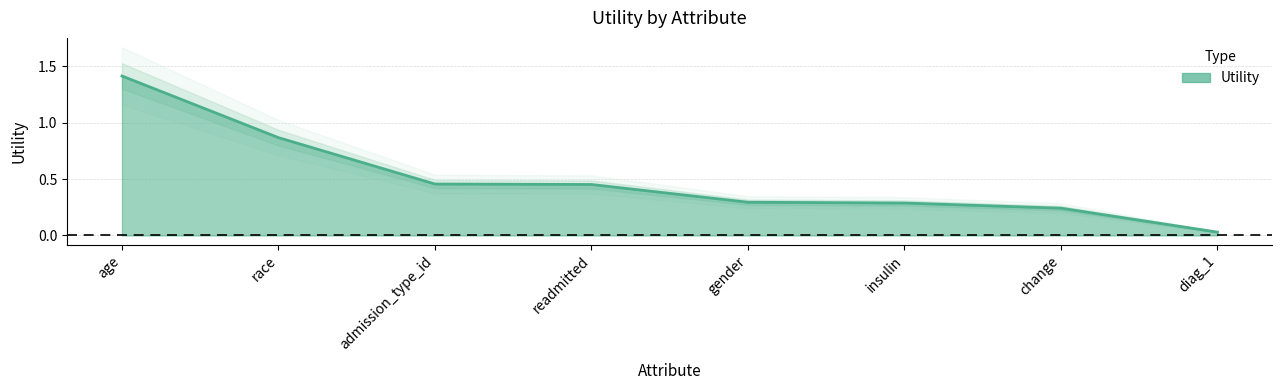

What is the value of the 7th point from the left?

0.2